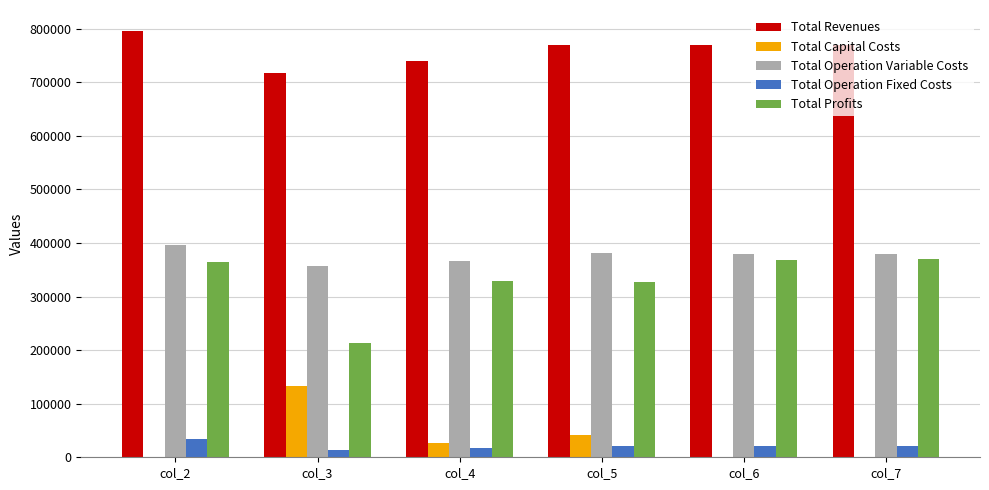

What is the sum of all Total Operation Fixed Costs values?

127364.5